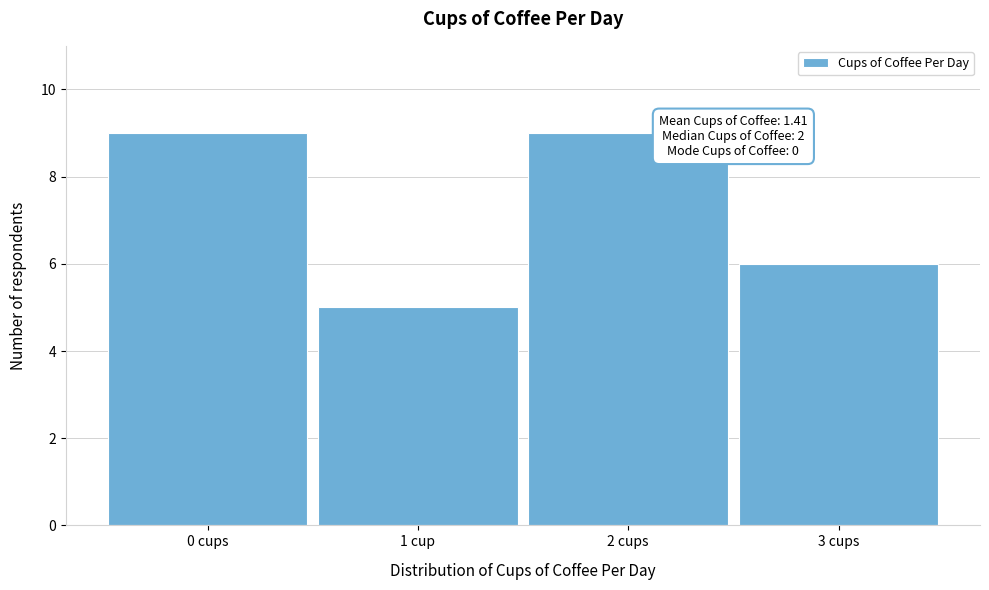

Reading right to left, what are all the values shown in this chart?

6	9	5	9